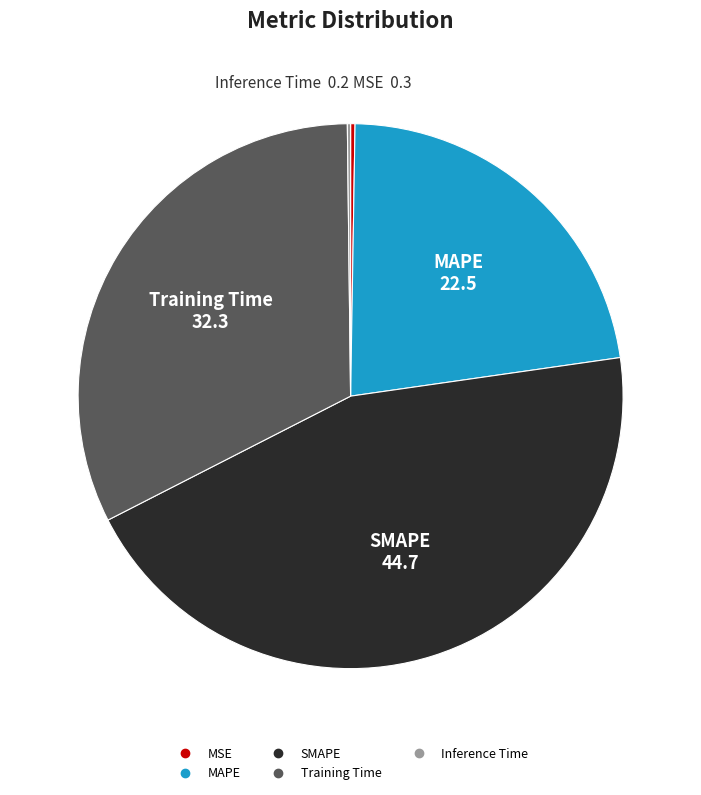

Is it true that MAPE is 16% of the pie?

False